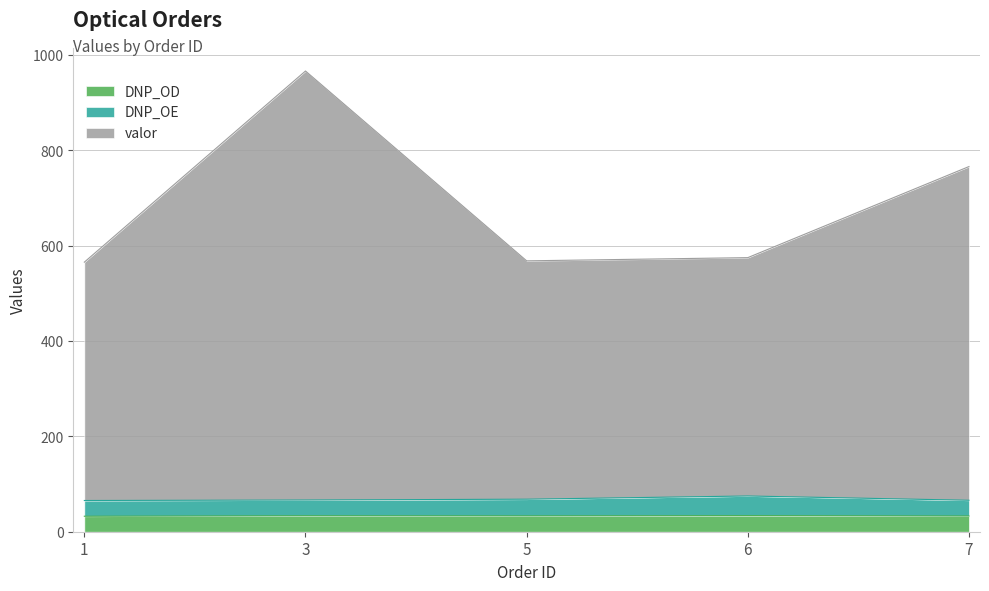

What is the lowest value of the DNP_OD series?

32.5